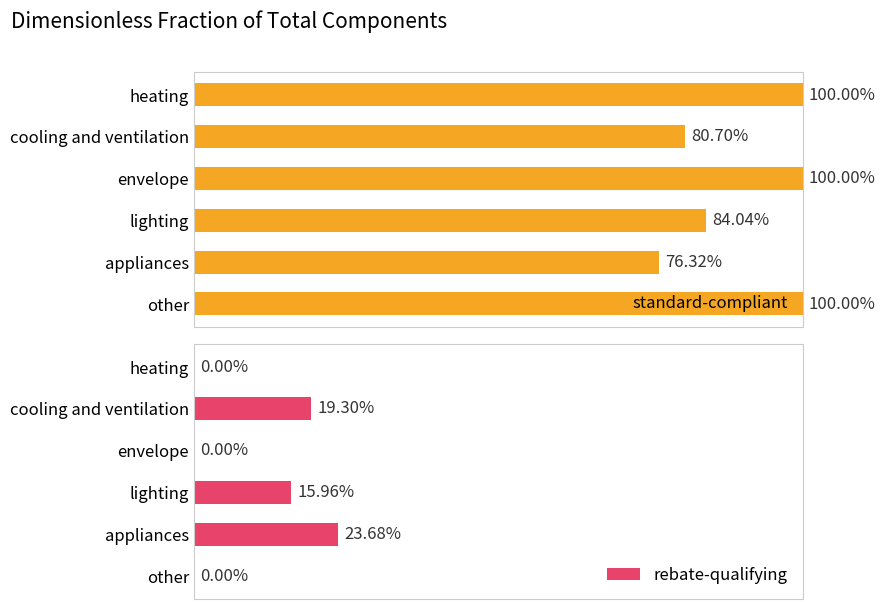

How many bars are there in each group?

2